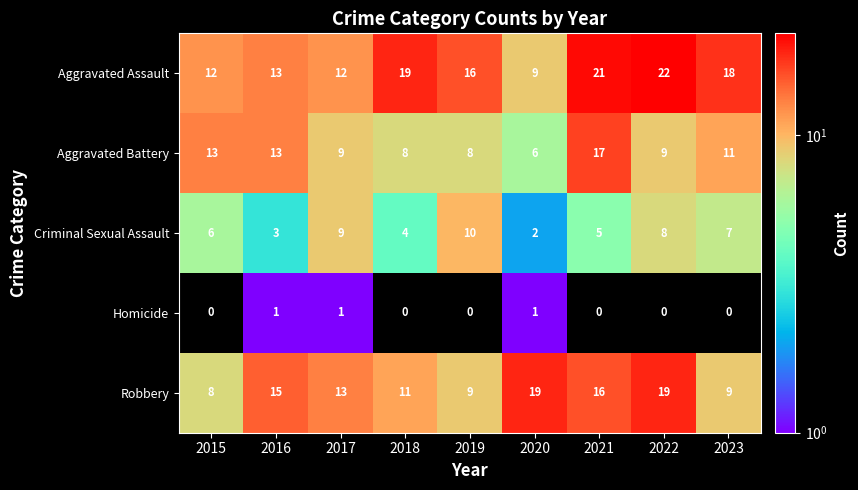

What value does the Aggravated Assault series have at 2015, to the nearest 5?

10